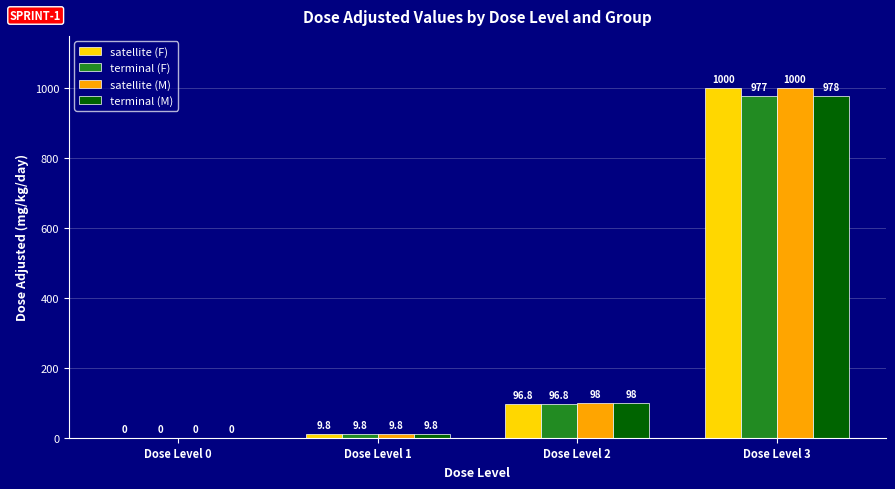

Where is terminal (F) nearest to the value 488?

Dose Level 2